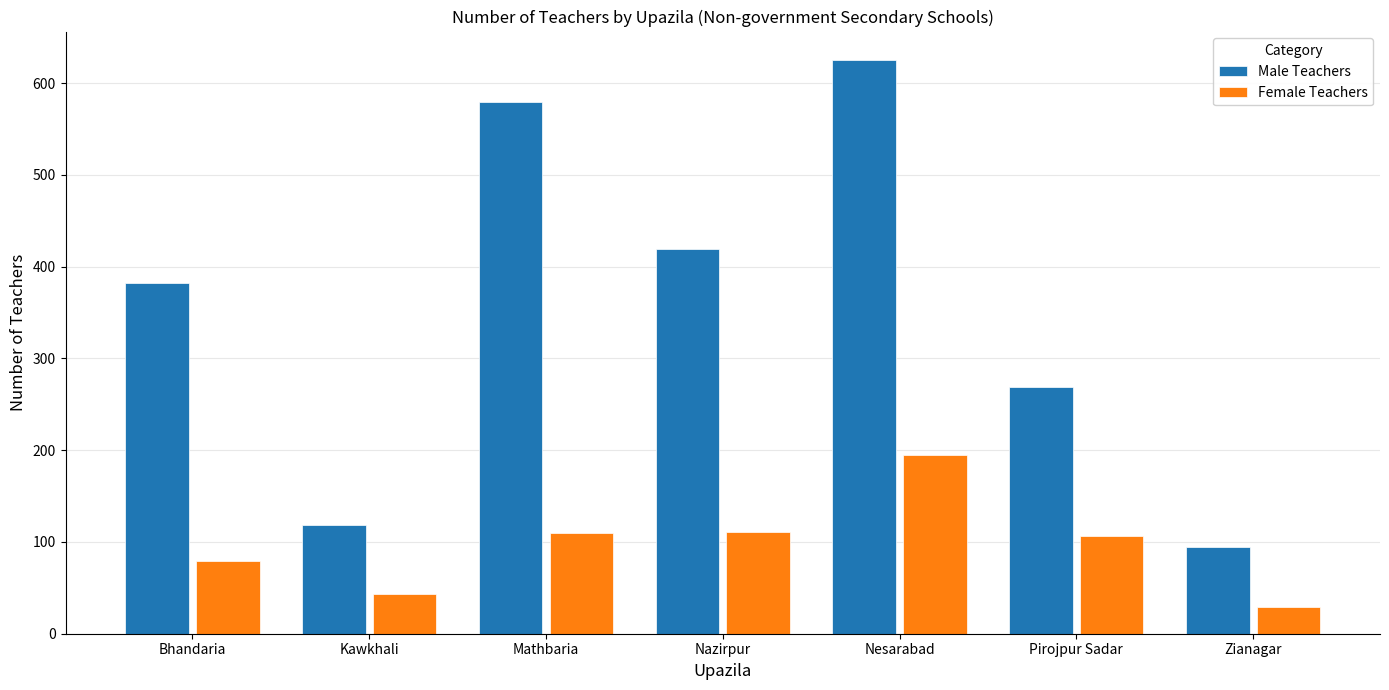

What value does the Male Teachers series have at Kawkhali, to the nearest 10?

120